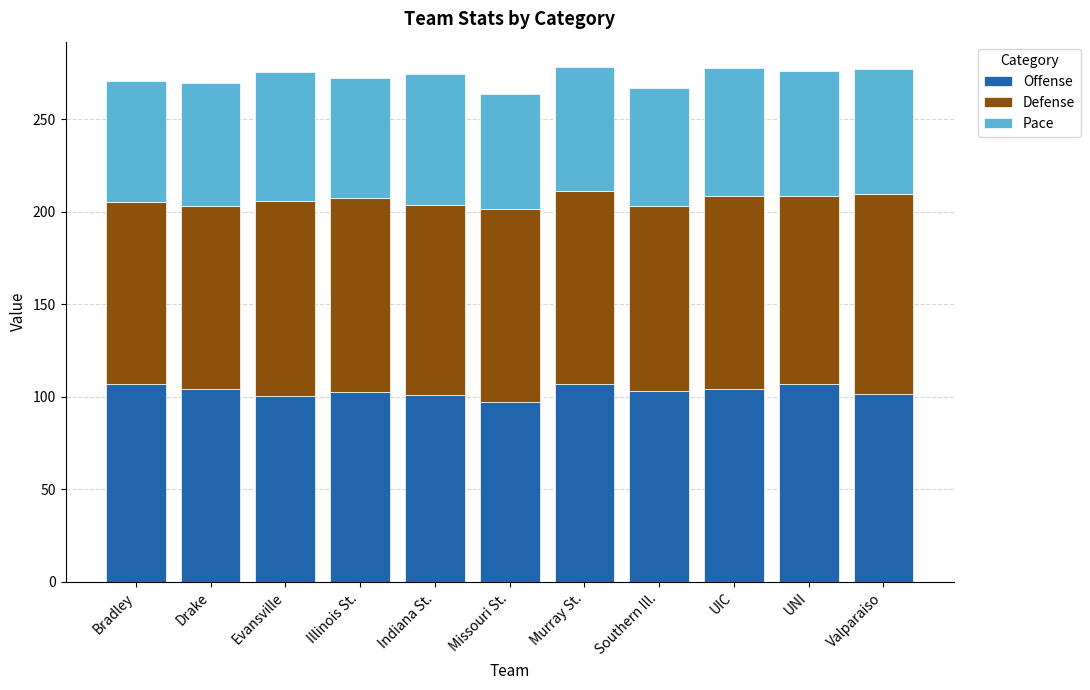

What is the total value across all series at UIC?

277.5